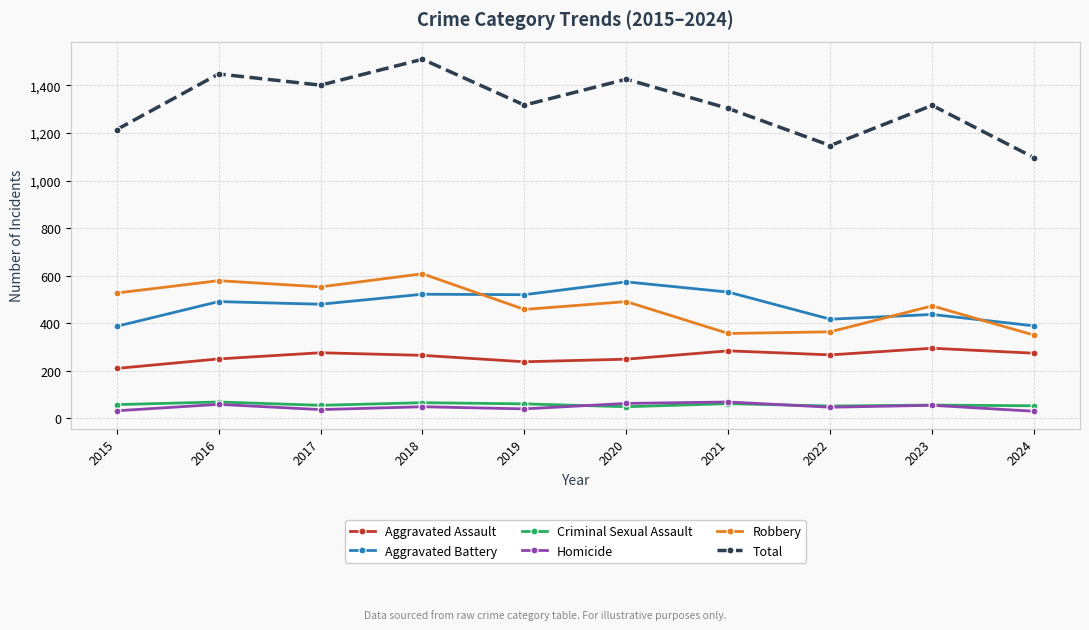

What is the difference between the highest and lowest values at 2019?

1277